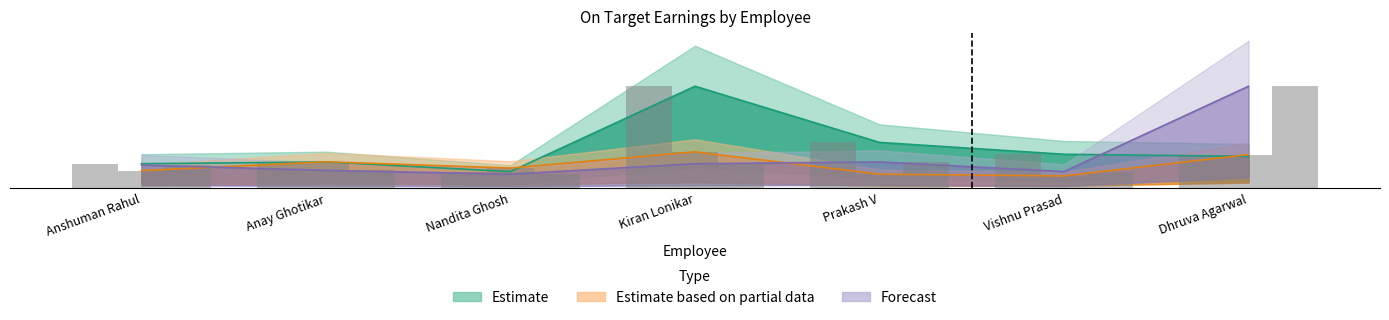

True or false: Forecast has a value of 5190551 at Dhruva Agarwal.

True